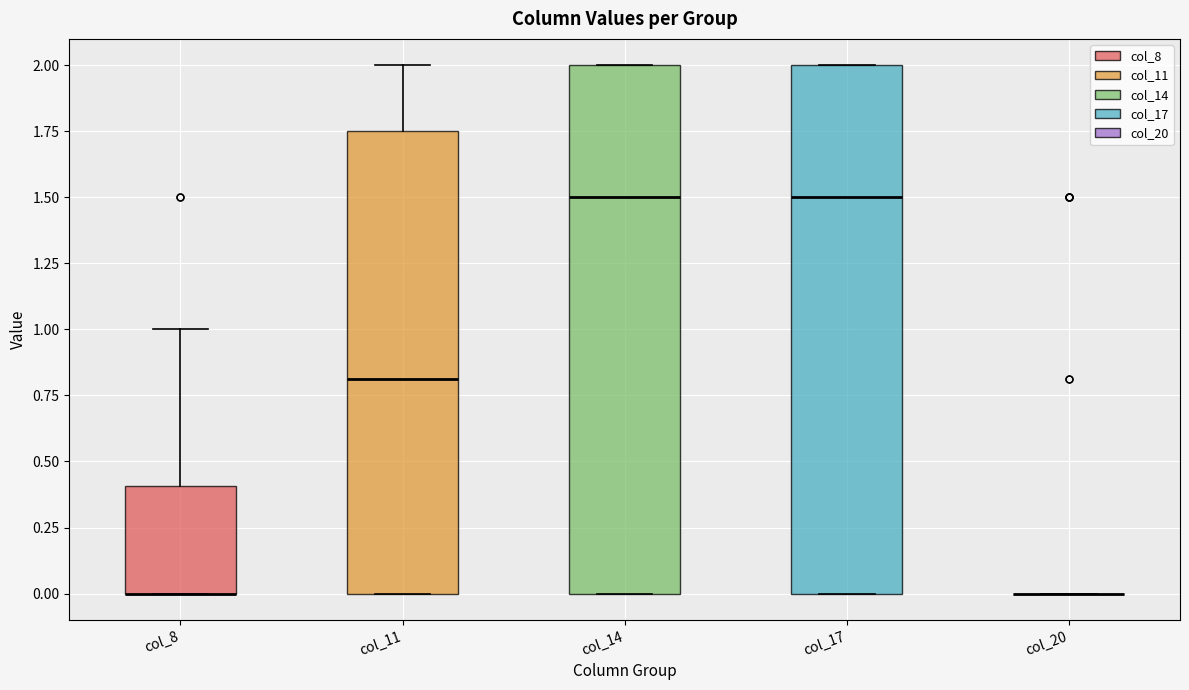

Reading left to right, read every box against the y-axis: the position of its median line, the range the box covers, and the ends of its whiskers. The values are not printed on the chart, so give them approximately, as read against the axis.

col_8: median 0.00 (drawn on the box's lower edge), box 0.00 to 0.40, whiskers 0.00 to 1.00
col_11: median 0.80, box 0.00 to 1.75, whiskers 0.00 to 2.00
col_14: median 1.50, box 0.00 to 2.00, whiskers 0.00 to 2.00
col_17: median 1.50, box 0.00 to 2.00, whiskers 0.00 to 2.00
col_20: box collapsed to a line at 0.00, whiskers 0.00 to 0.00